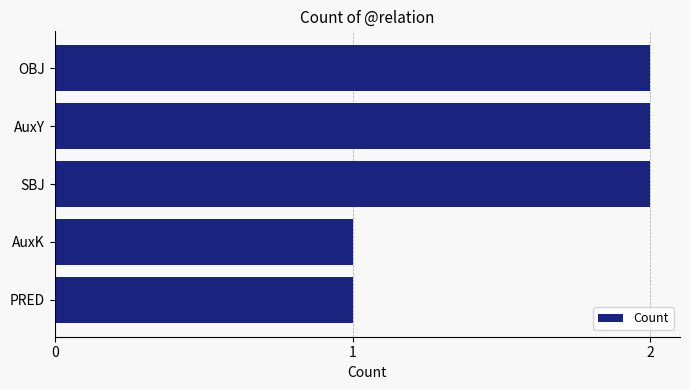

What is the change in value from AuxK to OBJ?

+1